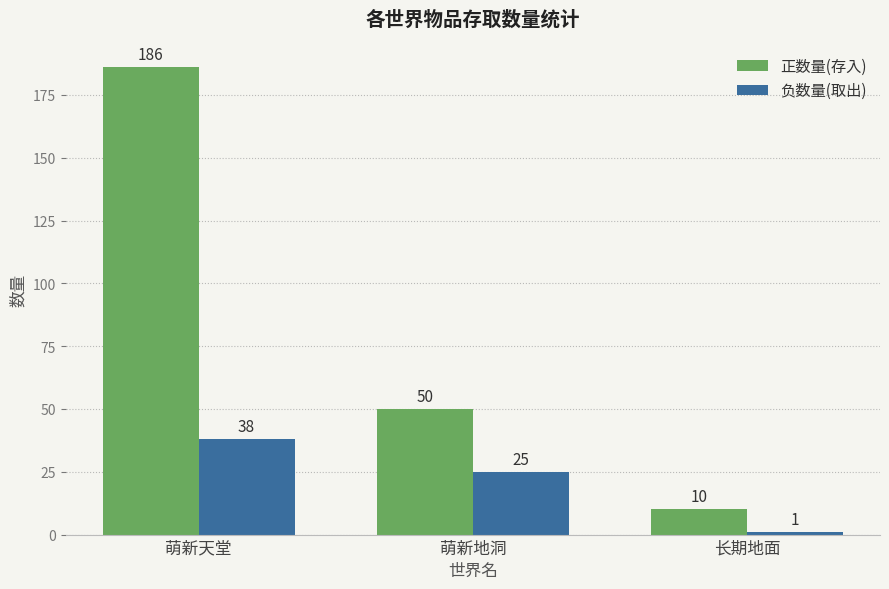

Is the value of 正数量(存入) at 萌新地洞 greater than the value of 负数量(取出) at 萌新地洞?

Yes